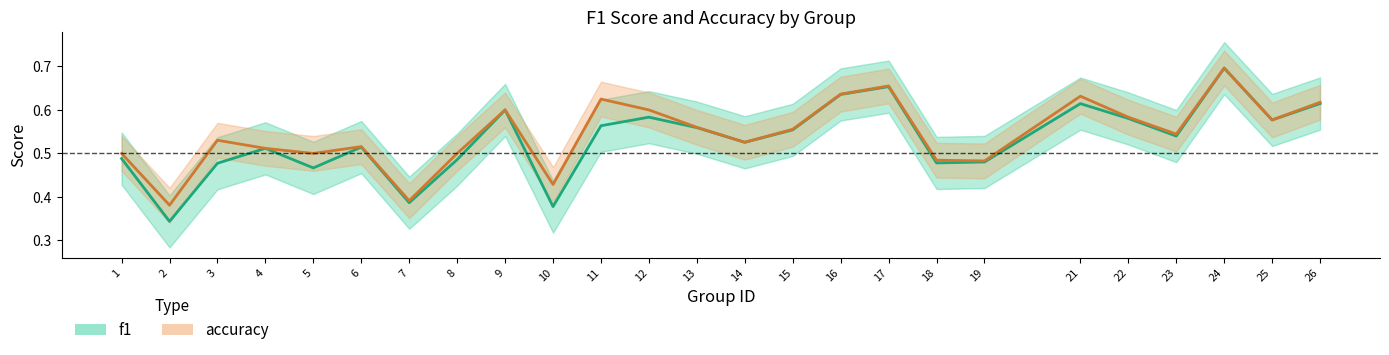

True or false: f1 and accuracy intersect in this chart.

False